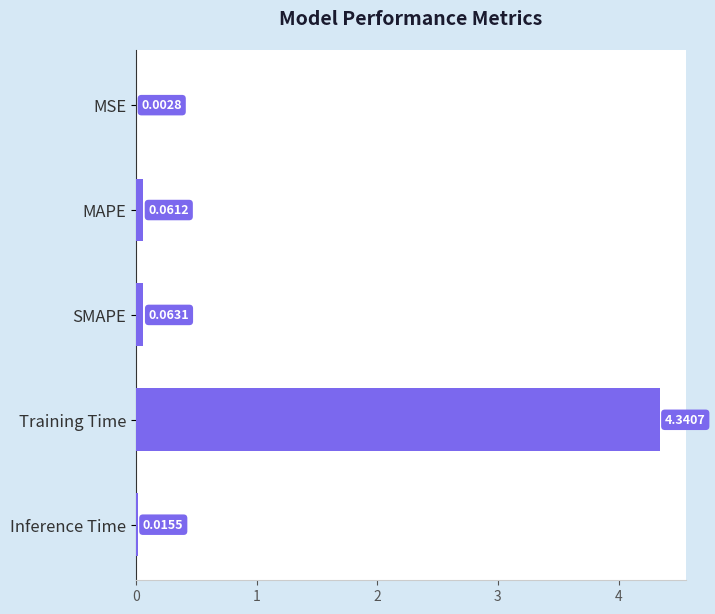

What is the sum of all values?

4.5